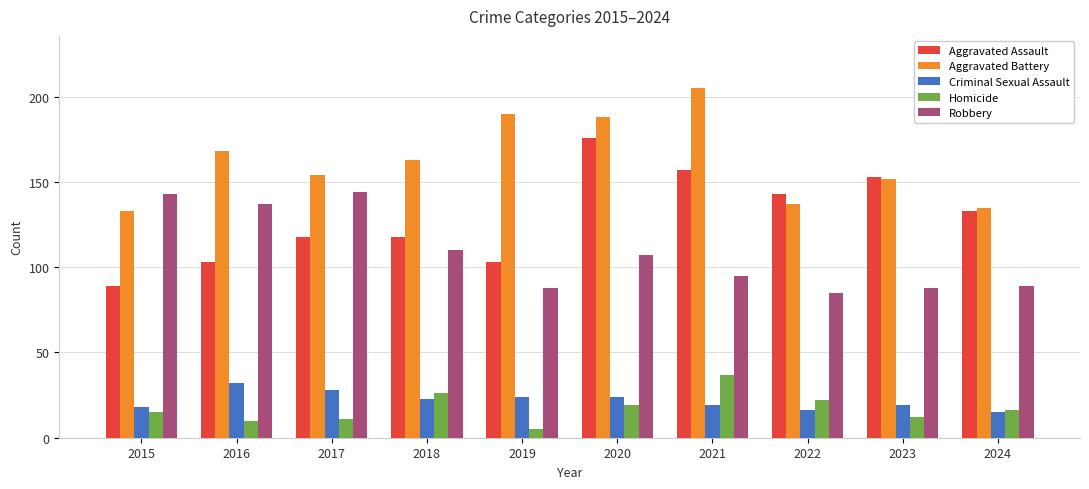

Reading left to right, what are all the values shown in this chart?

Aggravated Assault: 89	103	118	118	103	176	157	143	153	133
Aggravated Battery: 133	168	154	163	190	188	205	137	152	135
Criminal Sexual Assault: 18	32	28	23	24	24	19	16	19	15
Homicide: 15	10	11	26	5	19	37	22	12	16
Robbery: 143	137	144	110	88	107	95	85	88	89